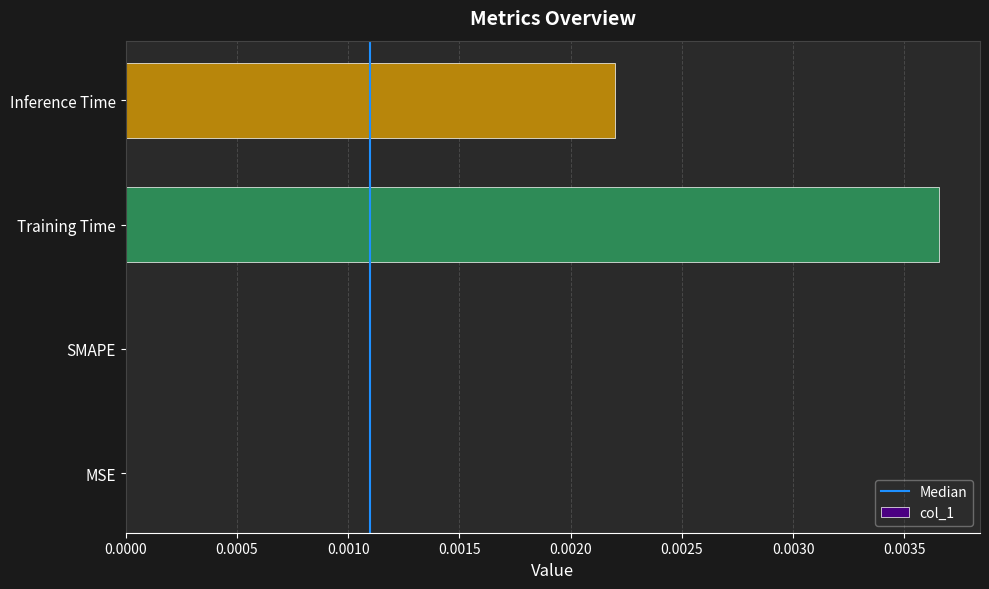

True or false: the data shows 0.0 at Training Time.

True